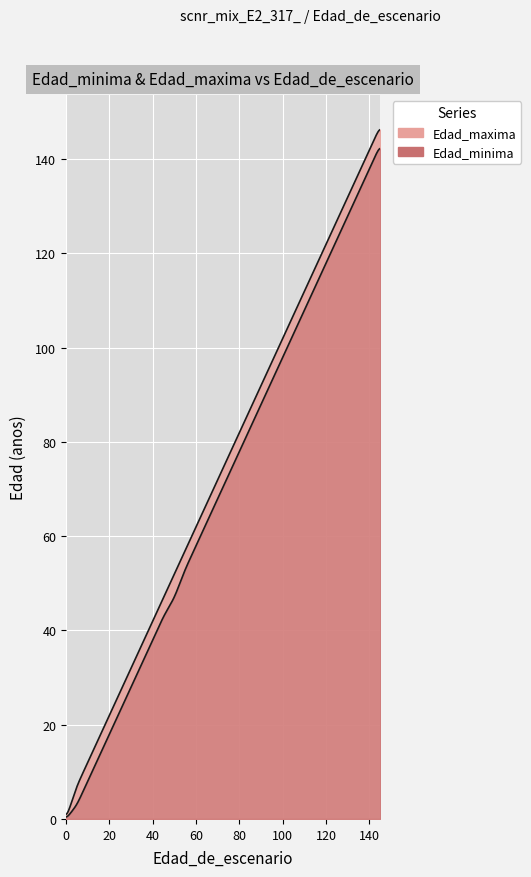

What is the difference between the second highest and second lowest values in the Edad_maxima series?

135